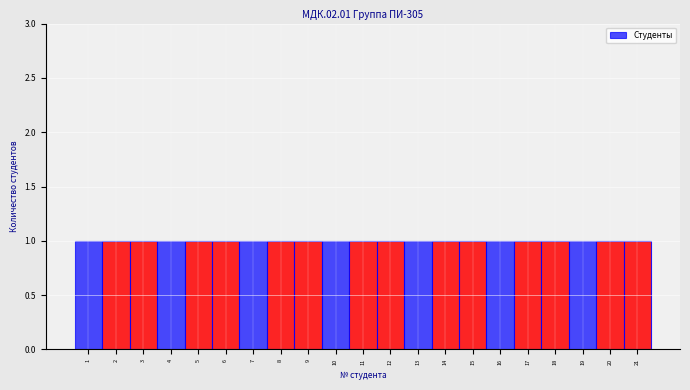

Reading left to right, list every bar in this chart as the range it spans on the x-axis followed by its height. The values are not printed on the chart, so give them approximately, as read against the axis.

0.5 to 1.5: 1
1.5 to 2.5: 1
2.5 to 3.5: 1
3.5 to 4.5: 1
4.5 to 5.5: 1
5.5 to 6.5: 1
6.5 to 7.5: 1
7.5 to 8.5: 1
8.5 to 9.5: 1
9.5 to 10.5: 1
10.5 to 11.5: 1
11.5 to 12.5: 1
12.5 to 13.5: 1
13.5 to 14.5: 1
14.5 to 15.5: 1
15.5 to 16.5: 1
16.5 to 17.5: 1
17.5 to 18.5: 1
18.5 to 19.5: 1
19.5 to 20.5: 1
20.5 to 21.5: 1